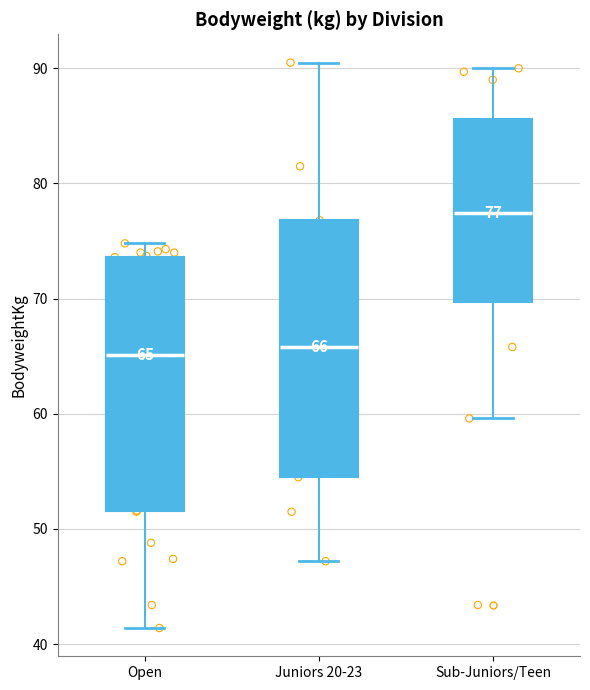

Which box's median line is the highest?

Sub-Juniors/Teen